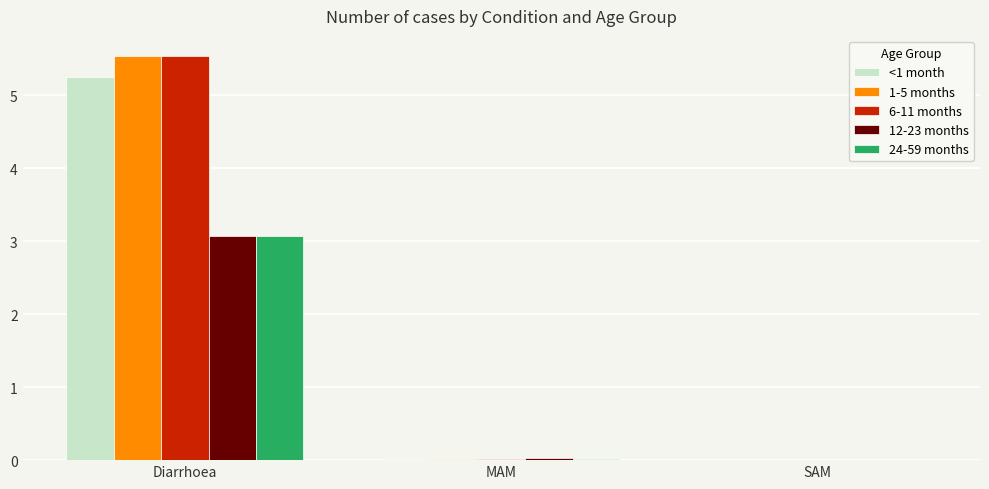

What is the sum of all 1-5 months values?

5.6